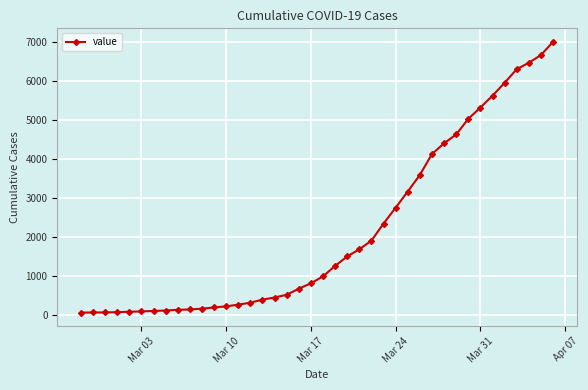

What is the maximum value shown in the chart?

6994